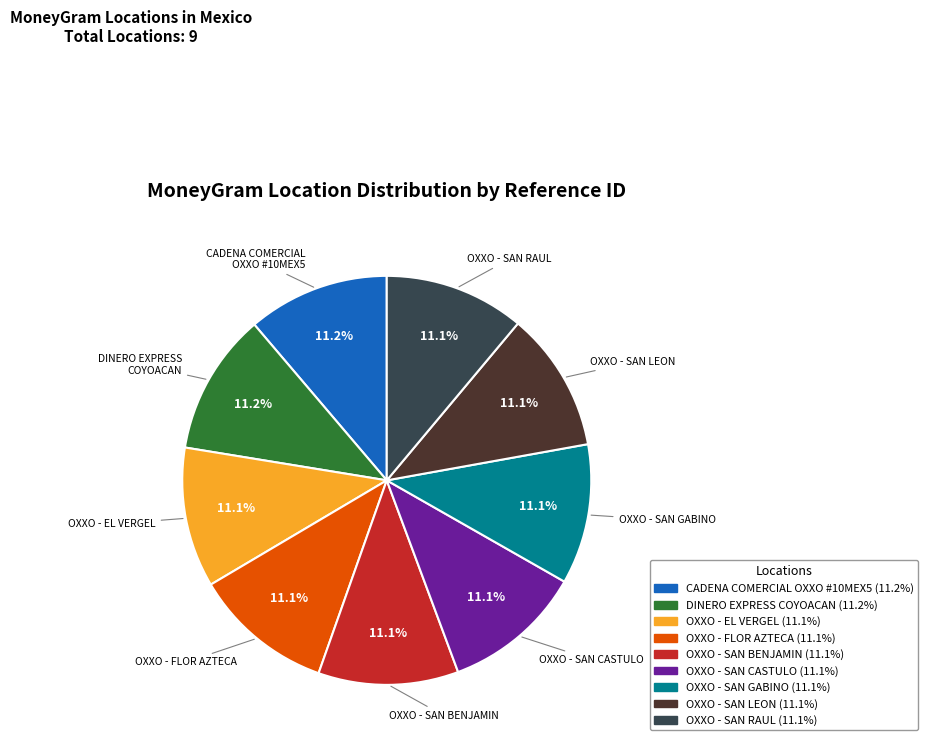

Does any single category account for the majority?

No